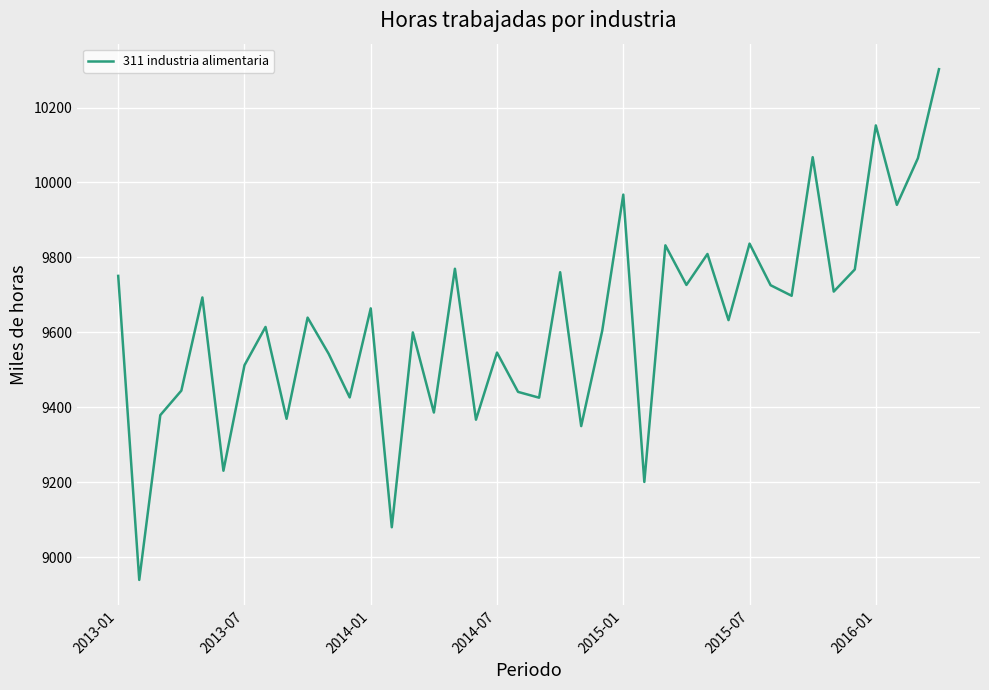

Count the number of data series in this chart.

1